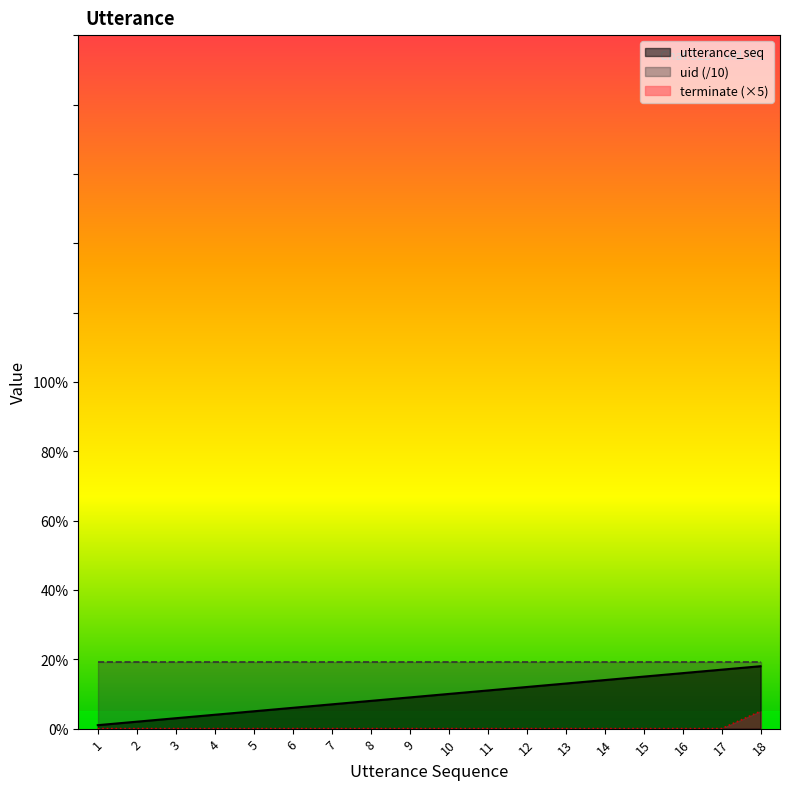

True or false: terminate and utterance_seq cross at least once.

False